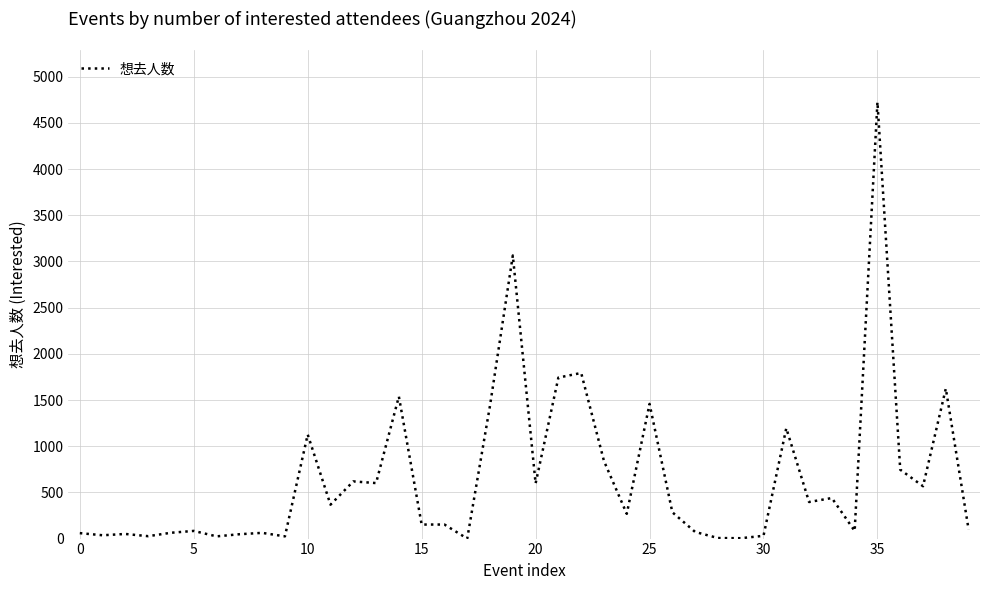

What is the maximum value shown in the chart?

4726